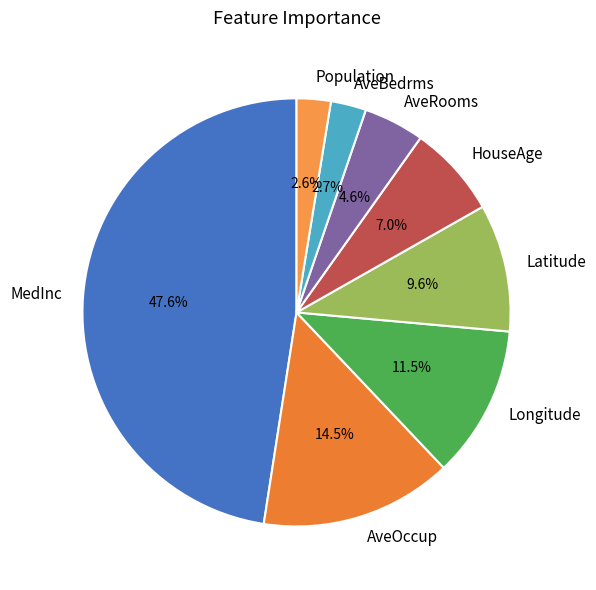

What is the largest slice in the pie chart?

MedInc